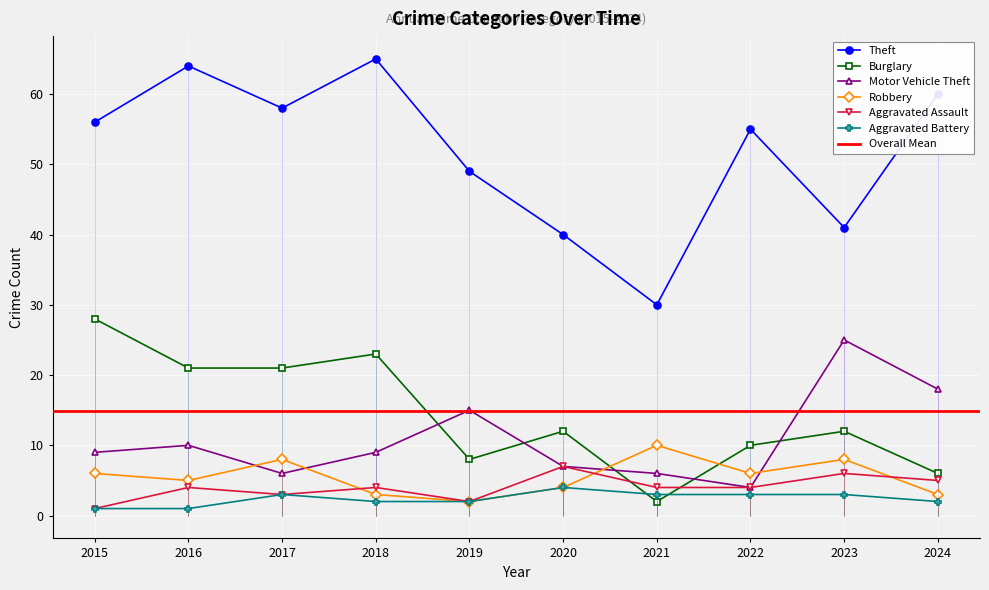

Count the number of data series in this chart.

6